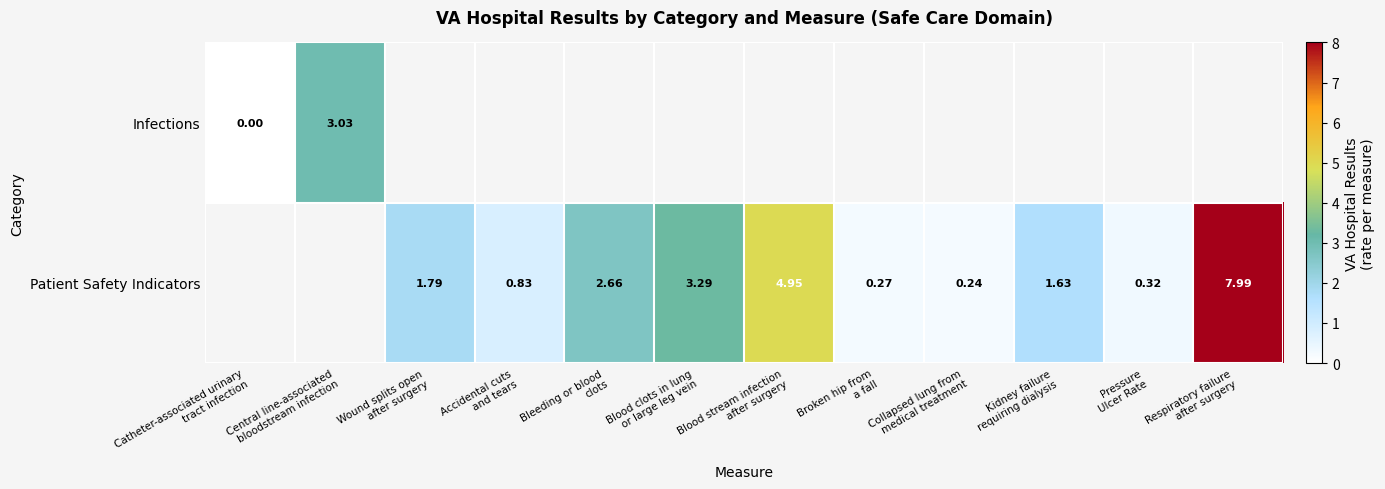

How many values in the Patient Safety Indicators series exceed 1?

6